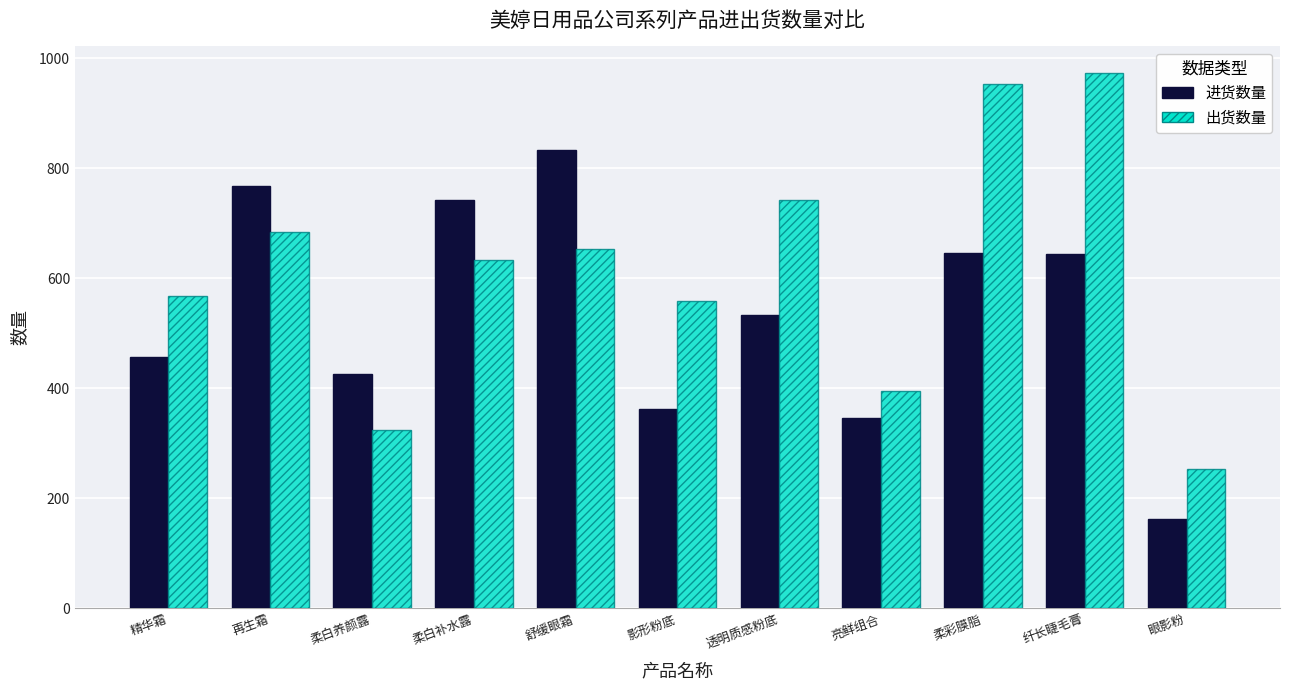

What position from the left is 亮鲜组合?

8